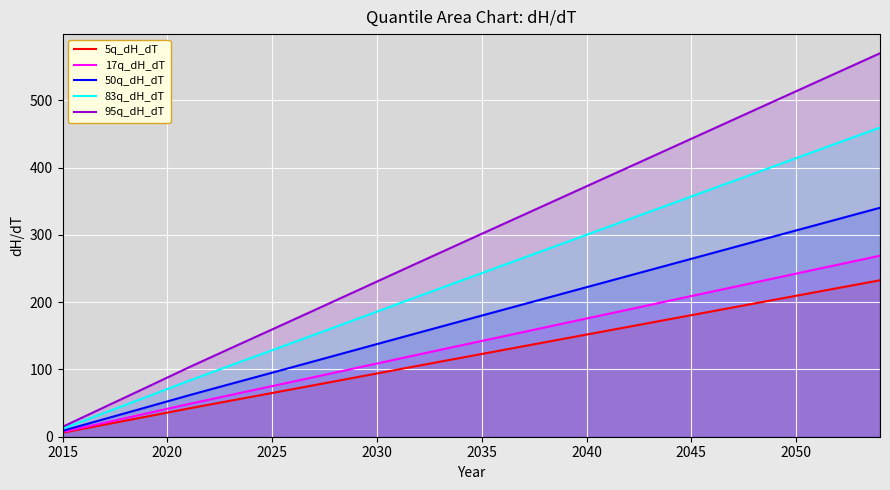

The 95q_dH_dT series shows 14.7 at 2015. True or false?

True